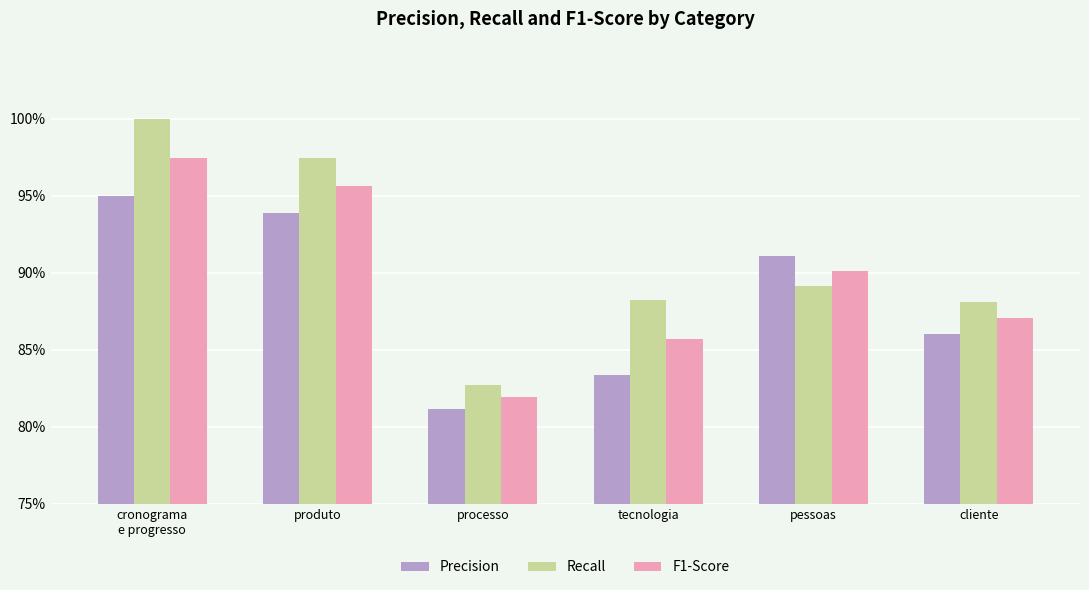

What is the difference between the maximum and minimum values in the Precision series?

0.1